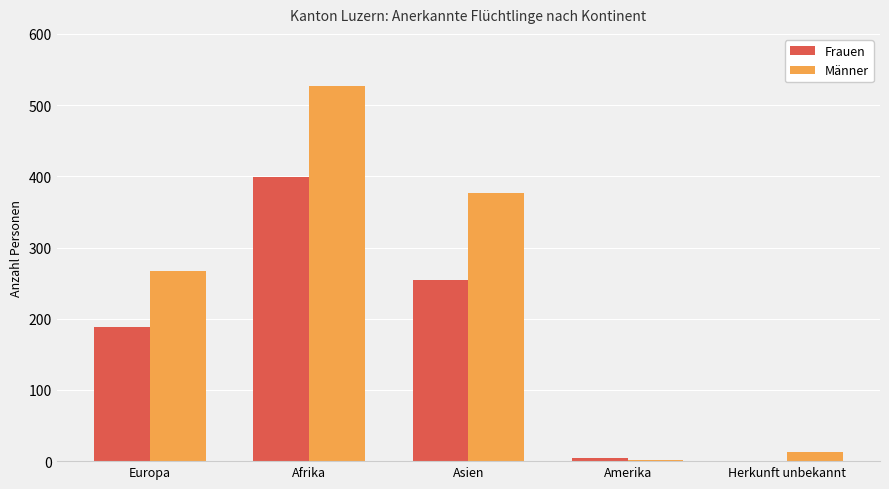

Reading left to right, extract all data points from this chart.

Frauen: 189	399	254	5	0
Männer: 267	527	377	1	13